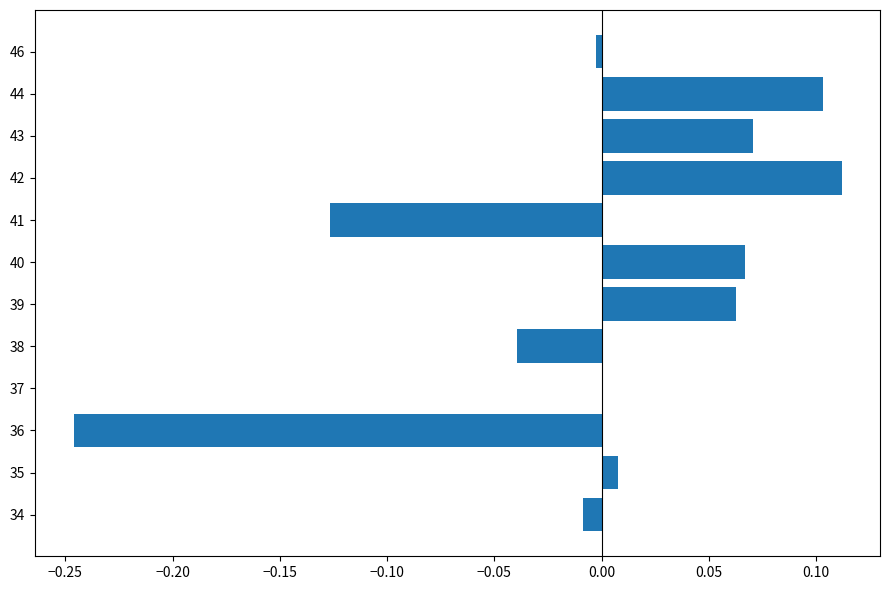

How many series are shown in this chart?

1